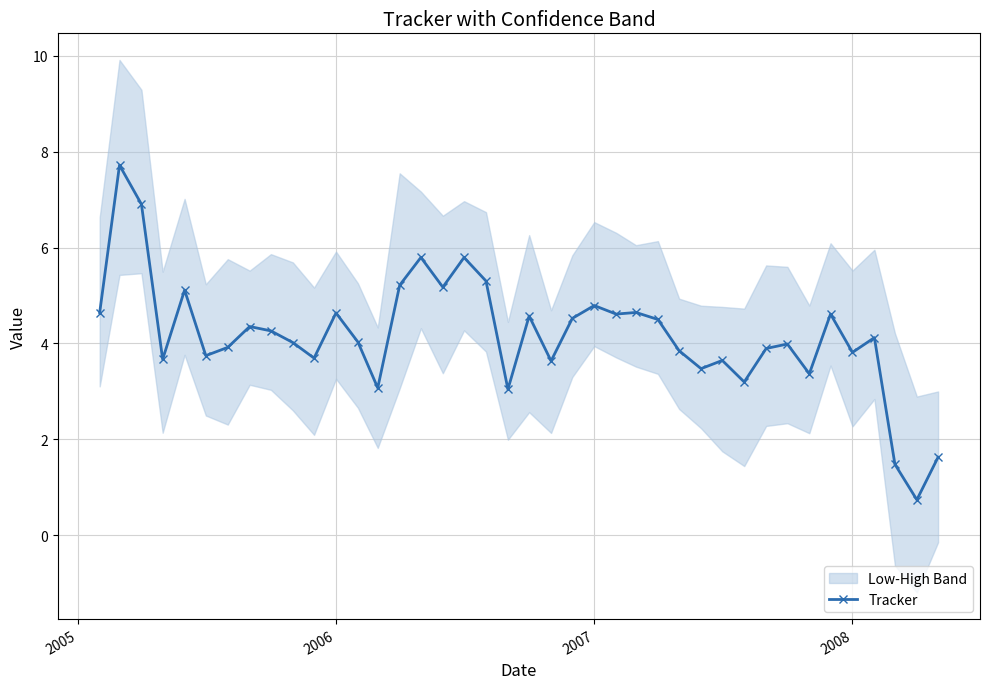

What is the lowest value of the Tracker series?

0.7